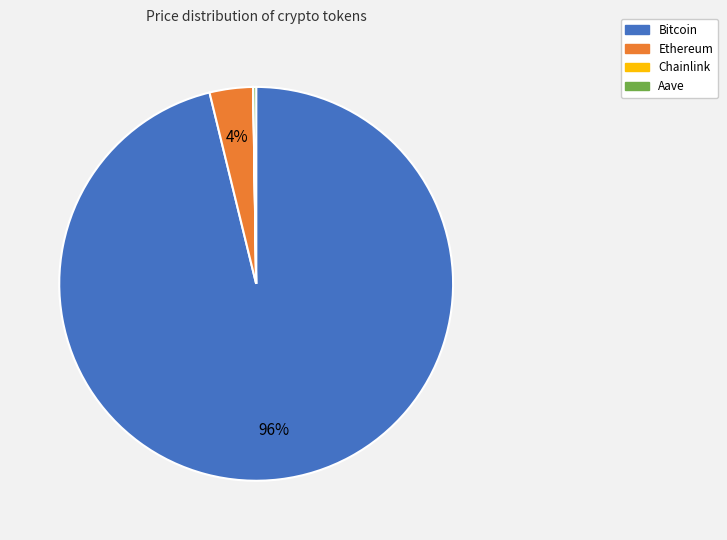

What is the largest slice in the pie chart?

Bitcoin